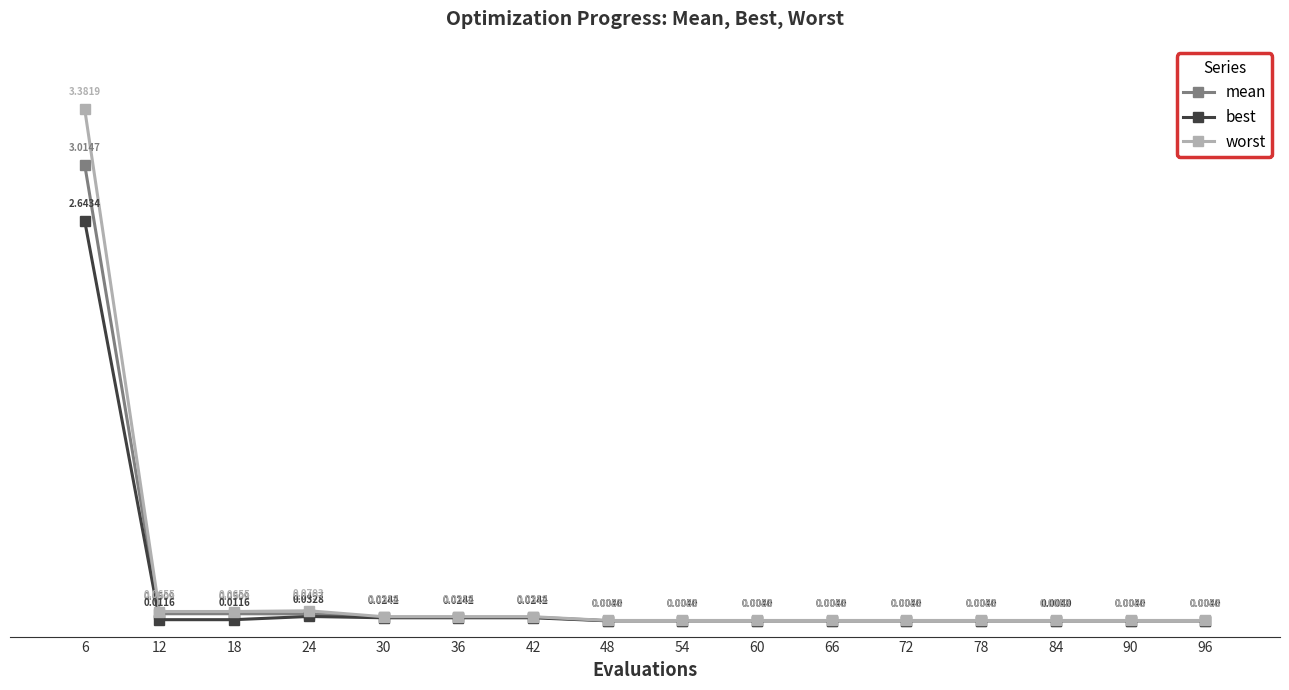

True or false: best and worst cross at least once.

False